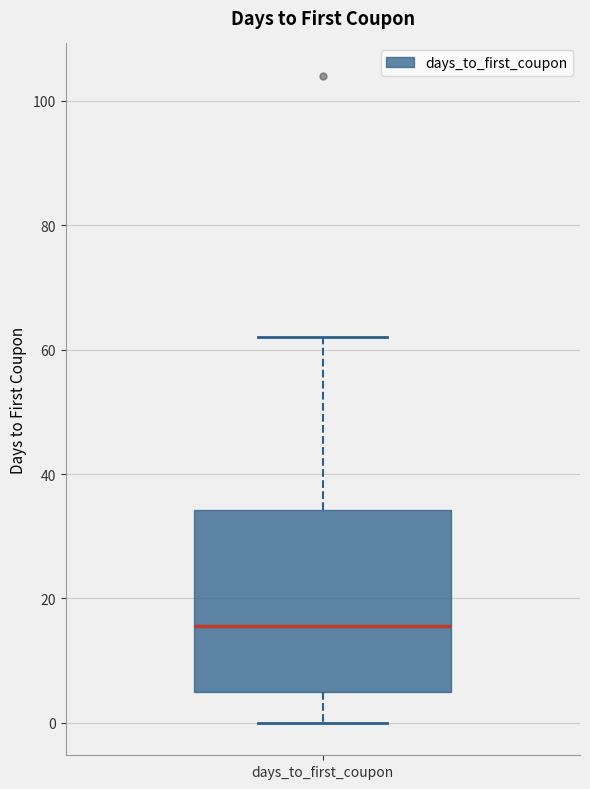

Where does the median line of the box for days_to_first_coupon sit on the y-axis? The values are not printed on the chart, so give them approximately, as read against the axis.

16